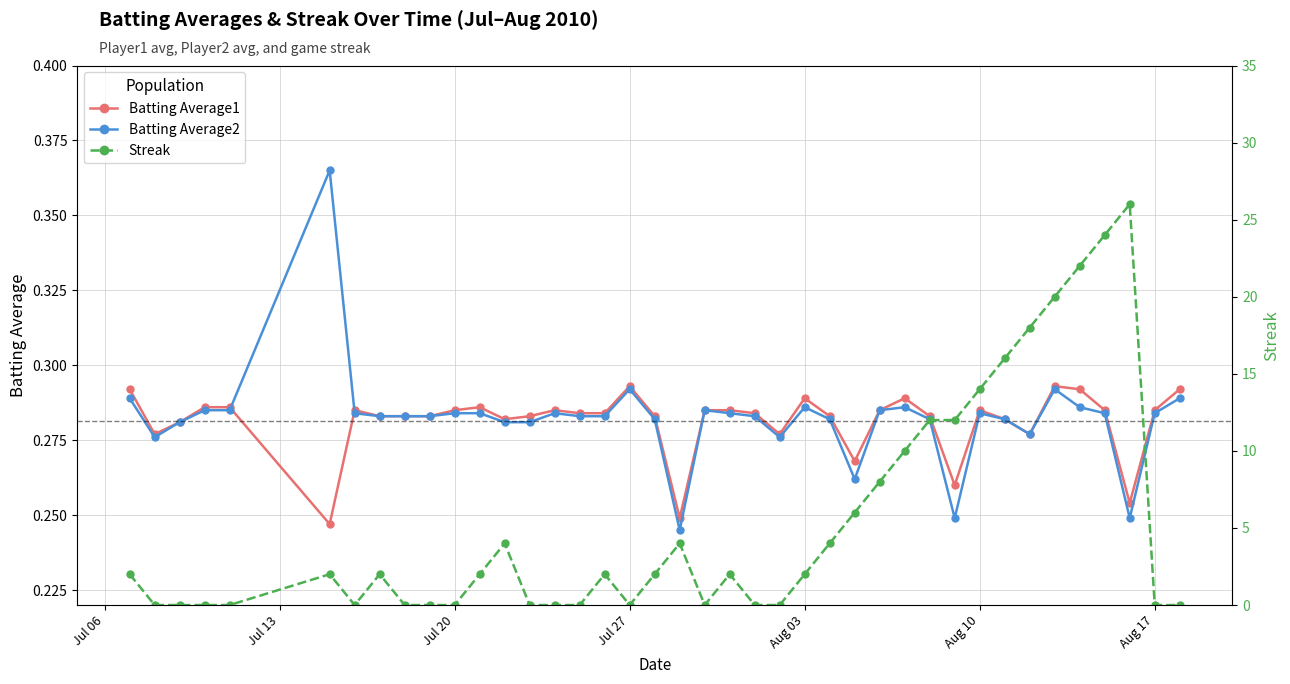

True or false: Batting Average1 has more than 0 points higher than both neighbors.

True